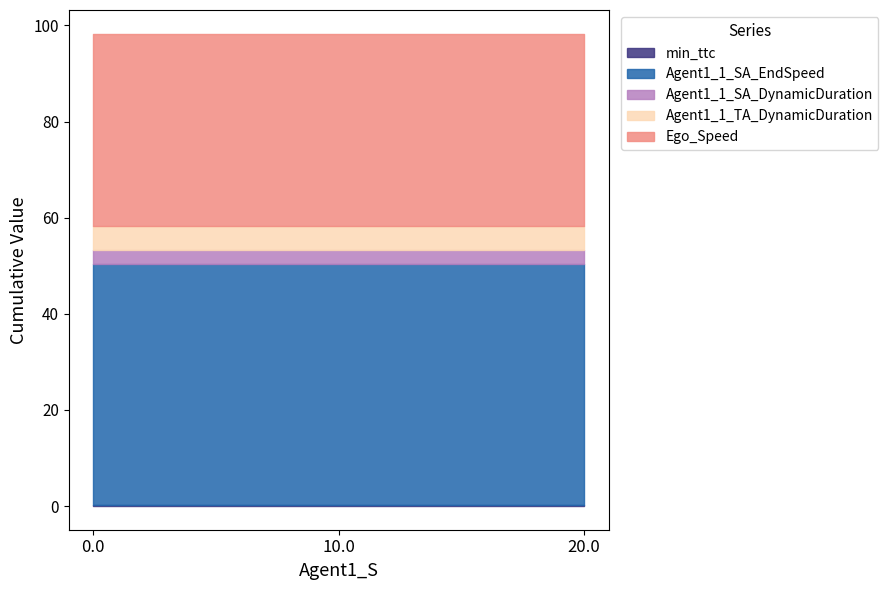

How many distinct data groups are displayed?

5